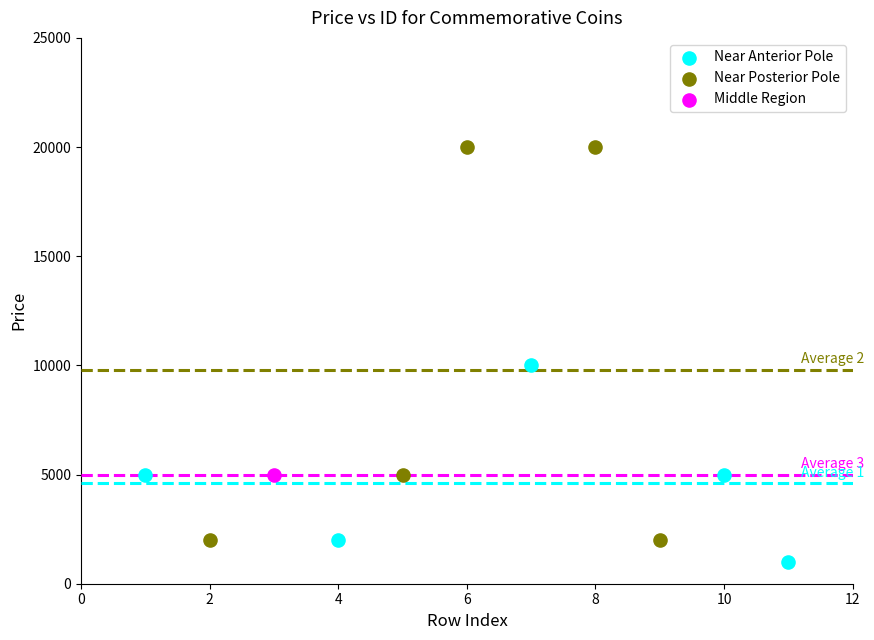

Which series contains the lowest Y value?

Near Anterior Pole